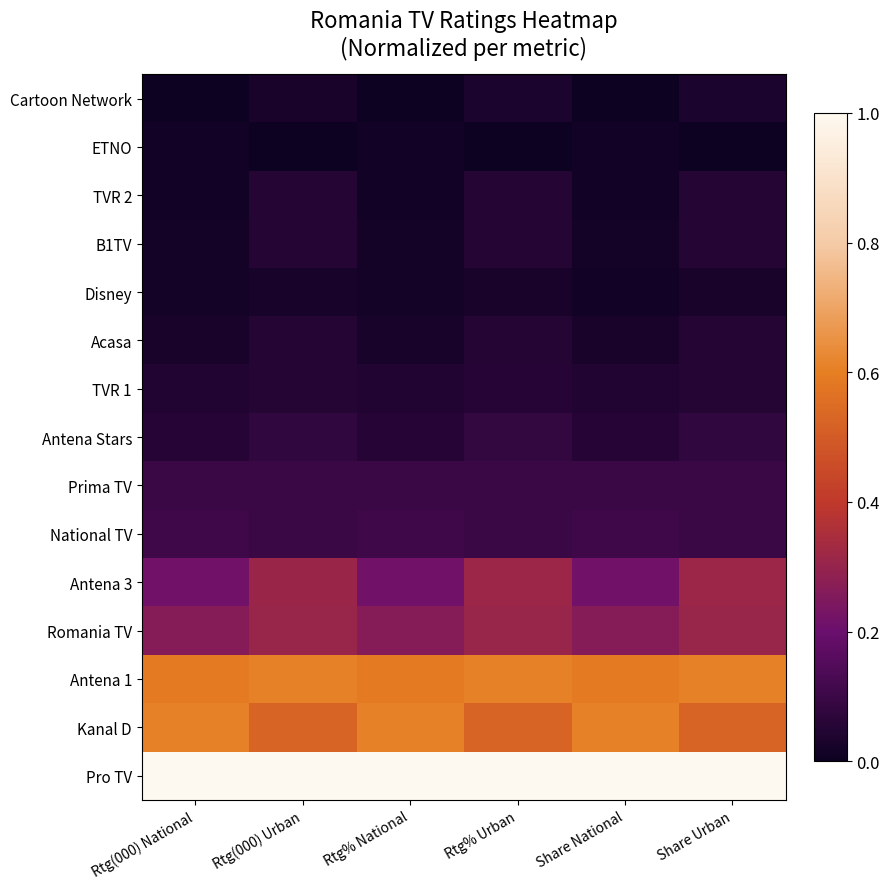

What is the total value across all series at Rtg% National?

3.1